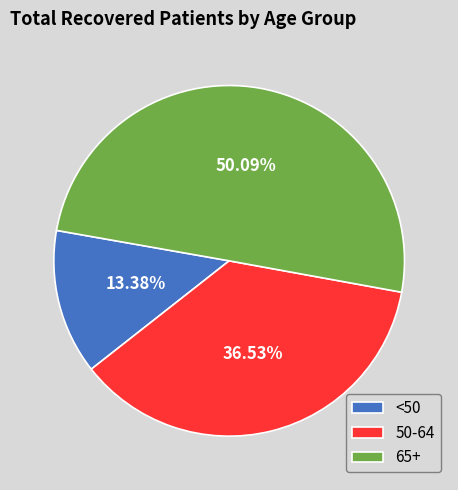

Between <50 and 50-64, which is larger?

50-64